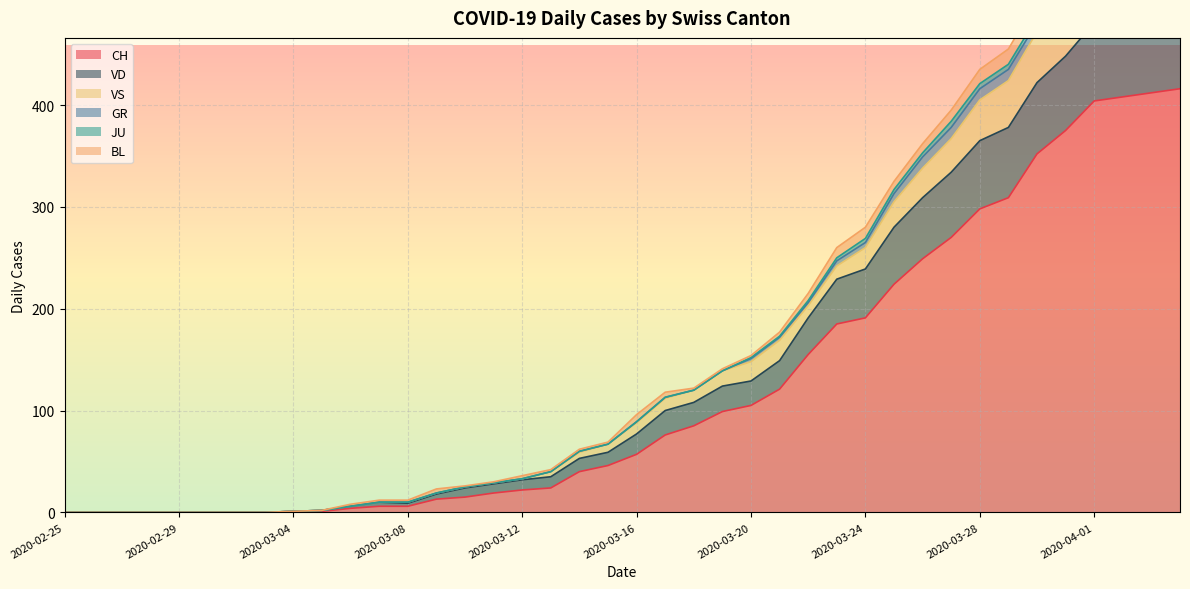

What is the average value of the CH series?

125